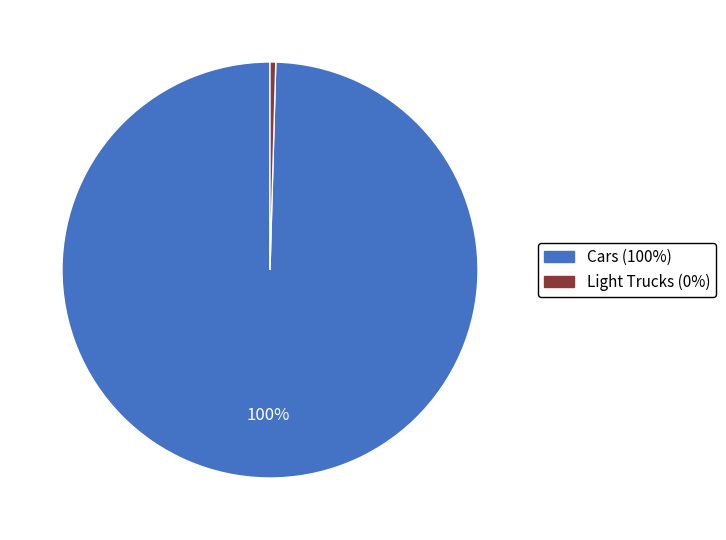

To the nearest percent, what is the average slice percentage?

50%